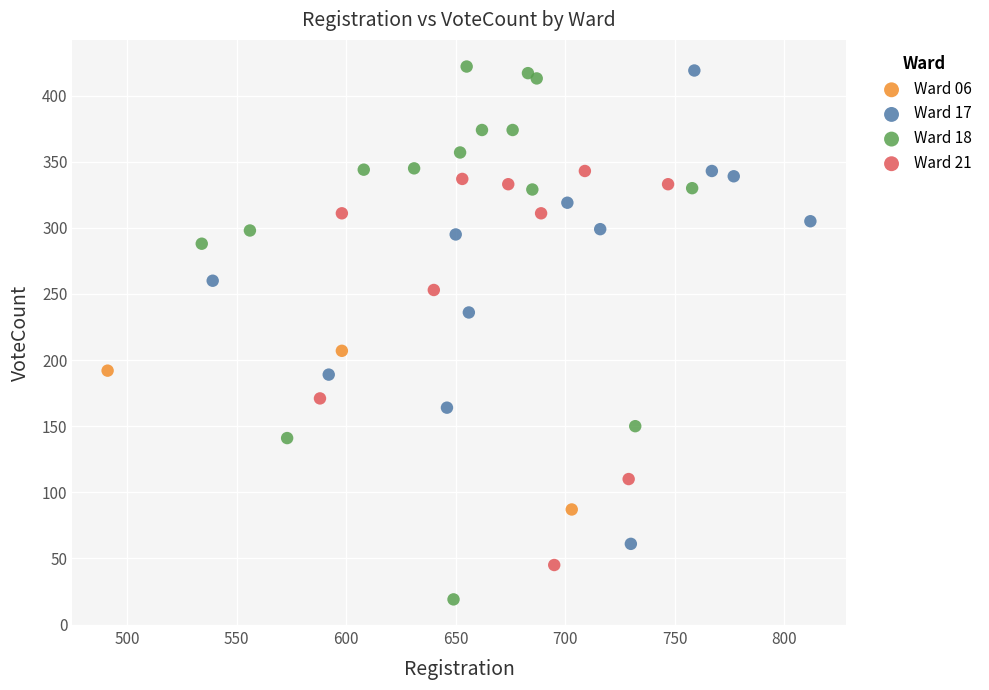

Which series contains the lowest Y value?

Ward 18